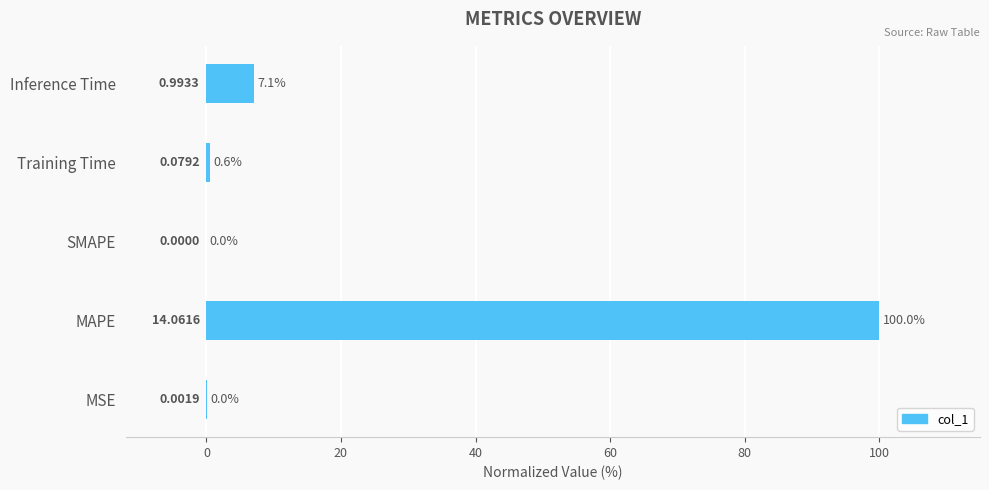

How many values are above zero?

4